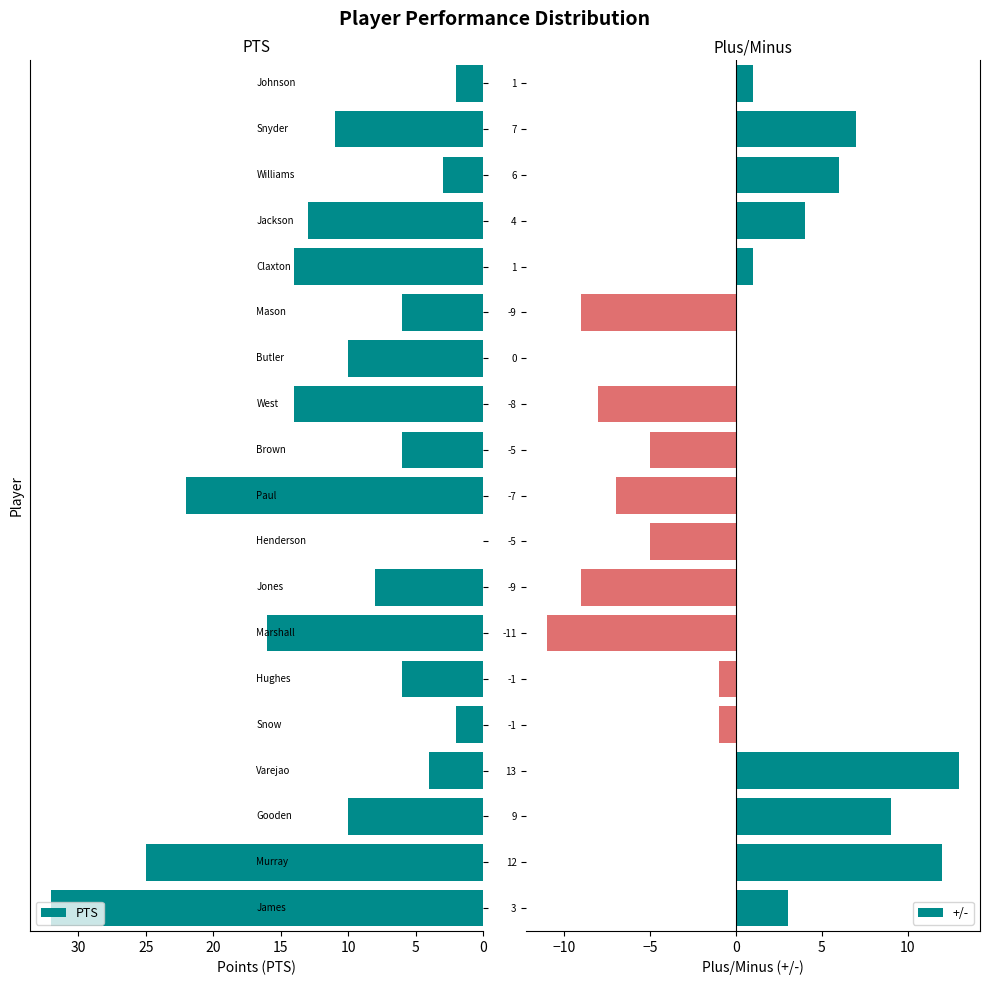

What is the maximum value for PTS?

32